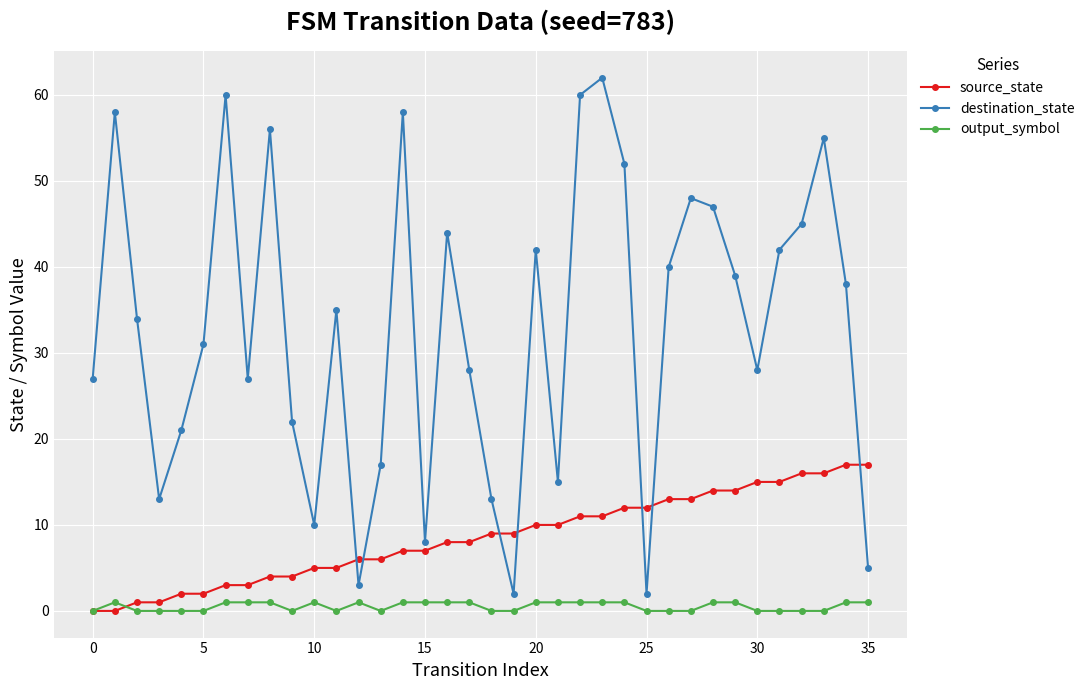

List the series in order of their overall mean, highest first.

destination_state, source_state, output_symbol